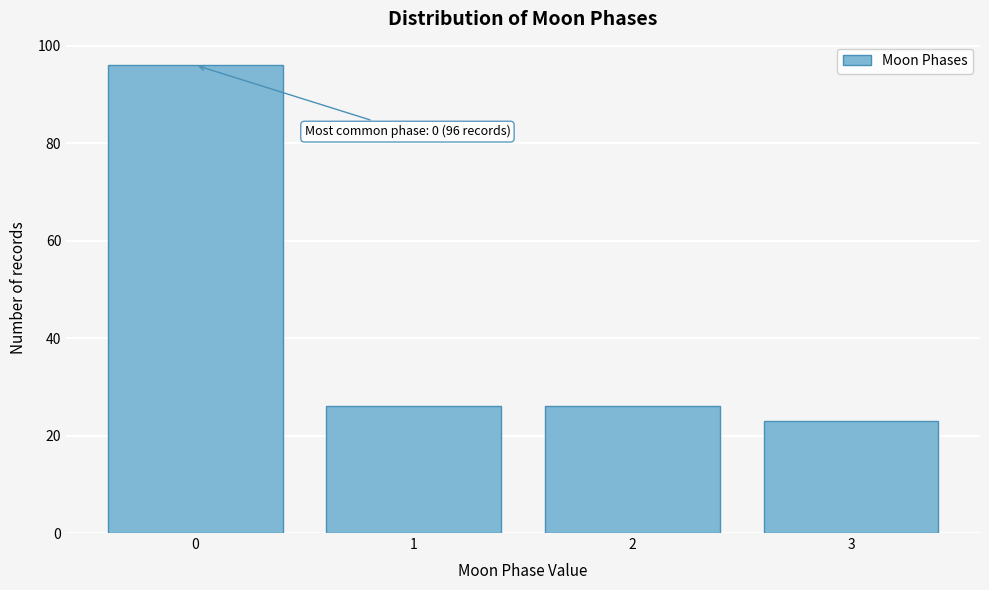

Reading left to right, what are all the values shown in this chart?

0=96	1=26	2=26	3=23